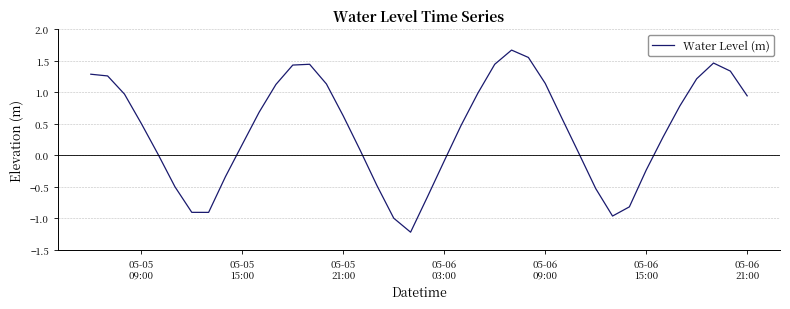

What is the minimum value shown in the chart?

-1.2